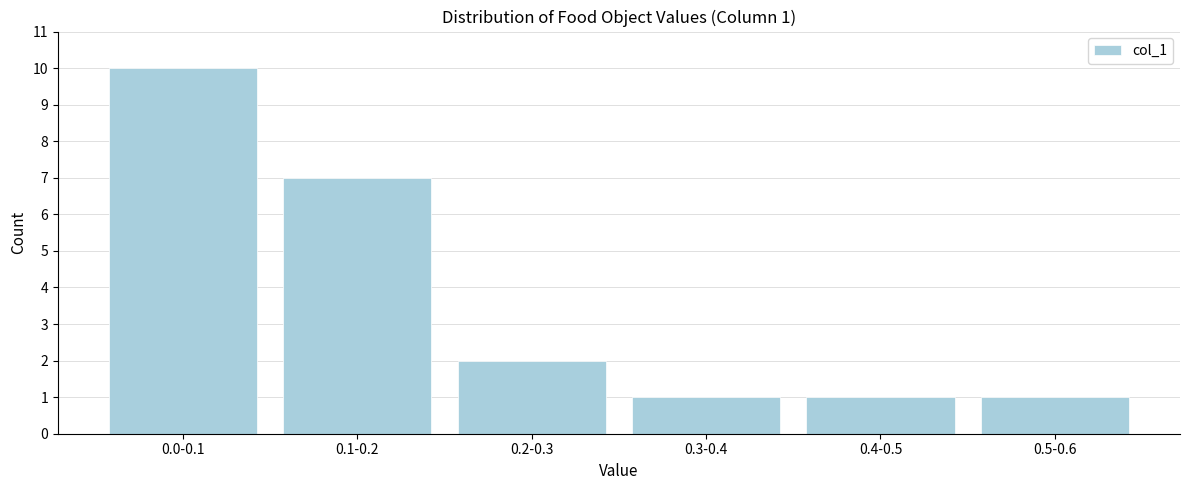

Reading left to right, list all the values displayed in this chart.

10	7	2	1	1	1